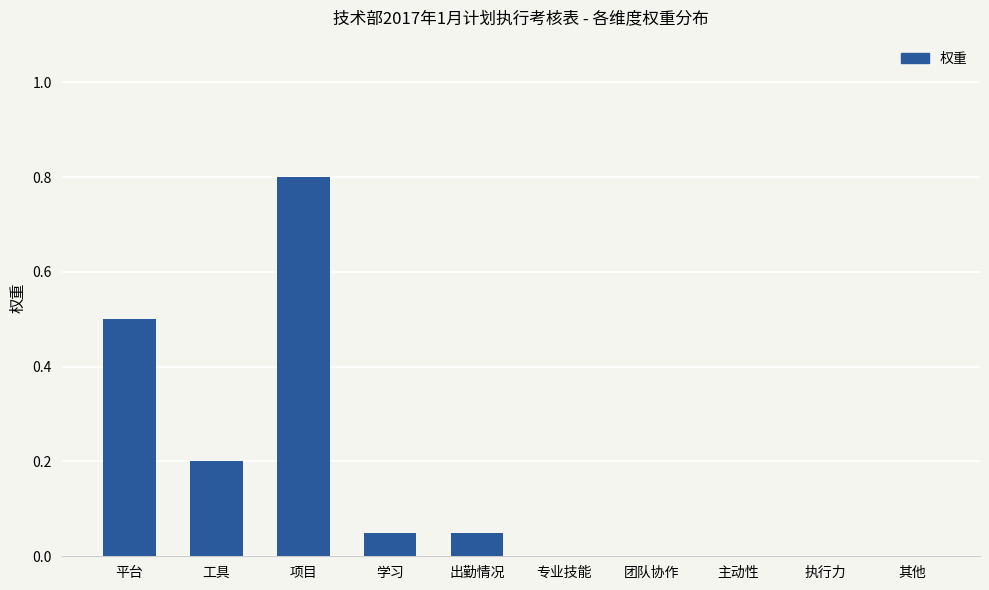

The value at 专业技能 is 0.0. True or false?

True